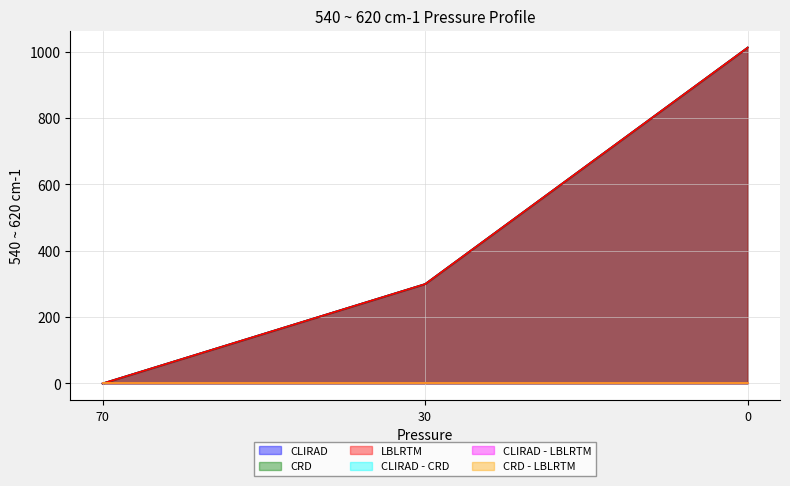

What is the sum of all CRD values?

1312.8